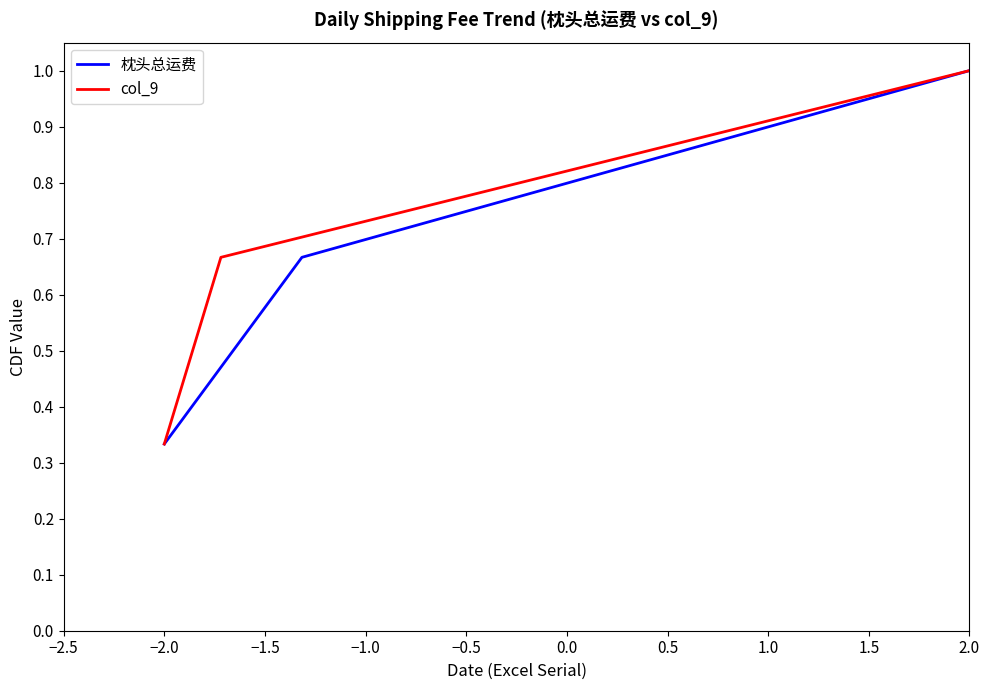

Which category has the highest value in the col_9 series?

2.0